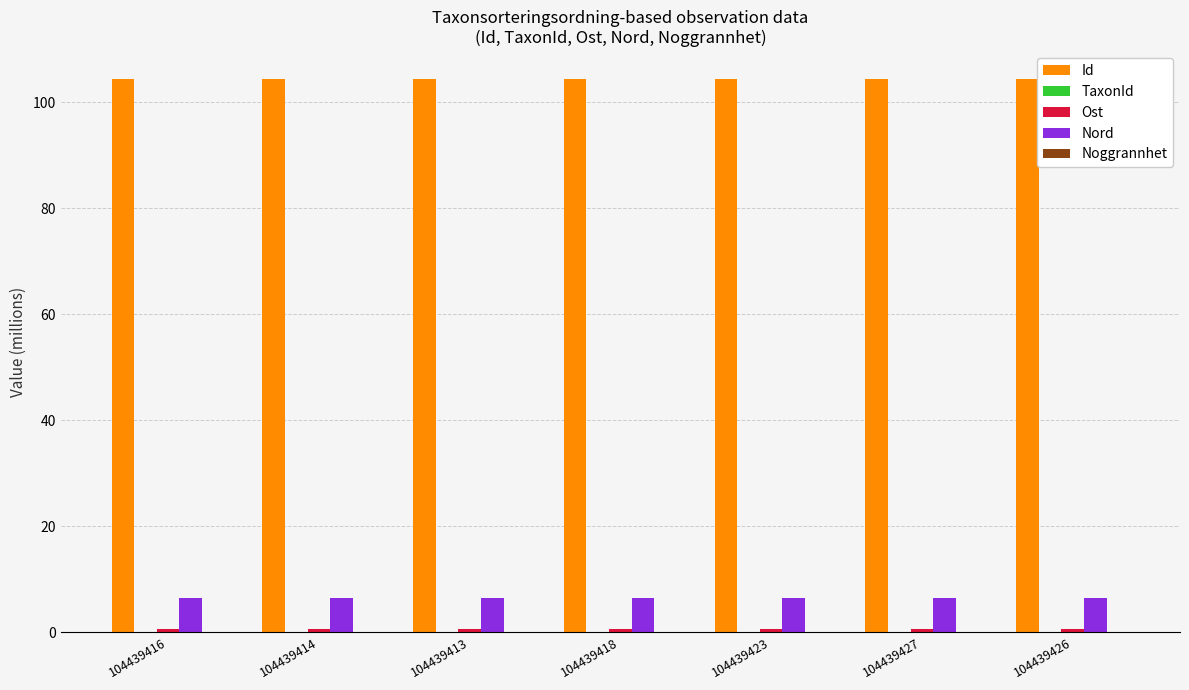

Which series has the largest total across all categories?

Id